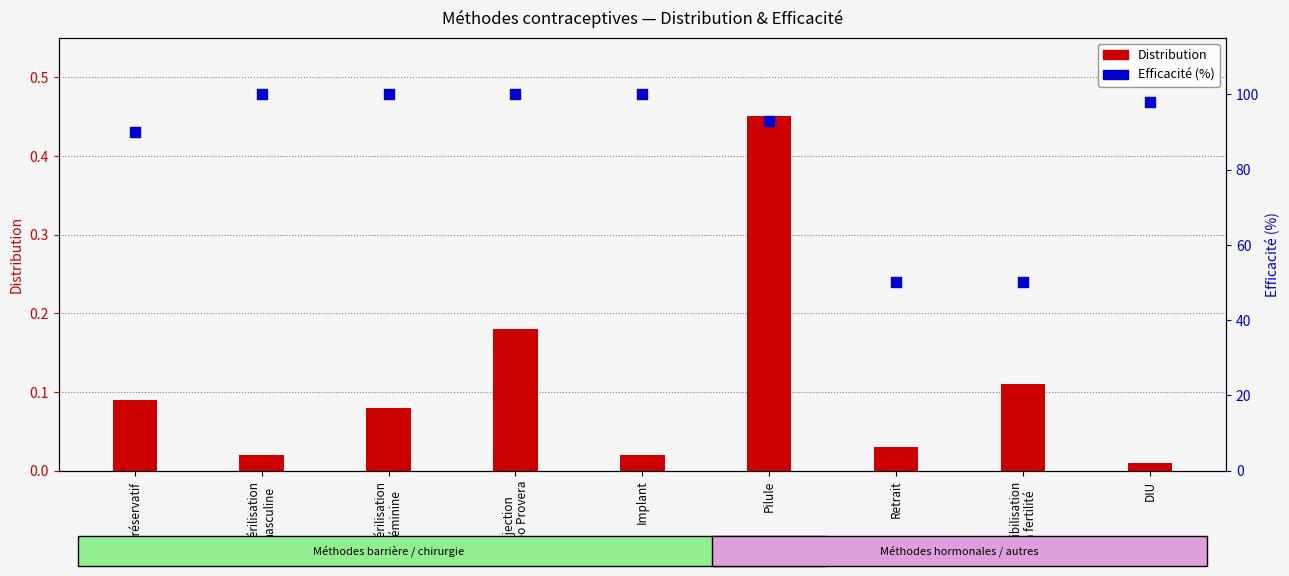

What are all the series names shown in the legend?

Distribution, Efficacité (%)